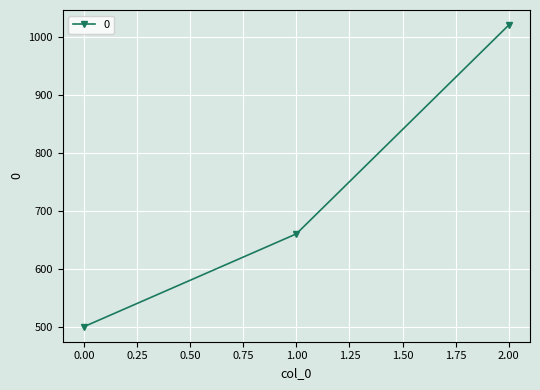

The value at 2.00 is 590. True or false?

False